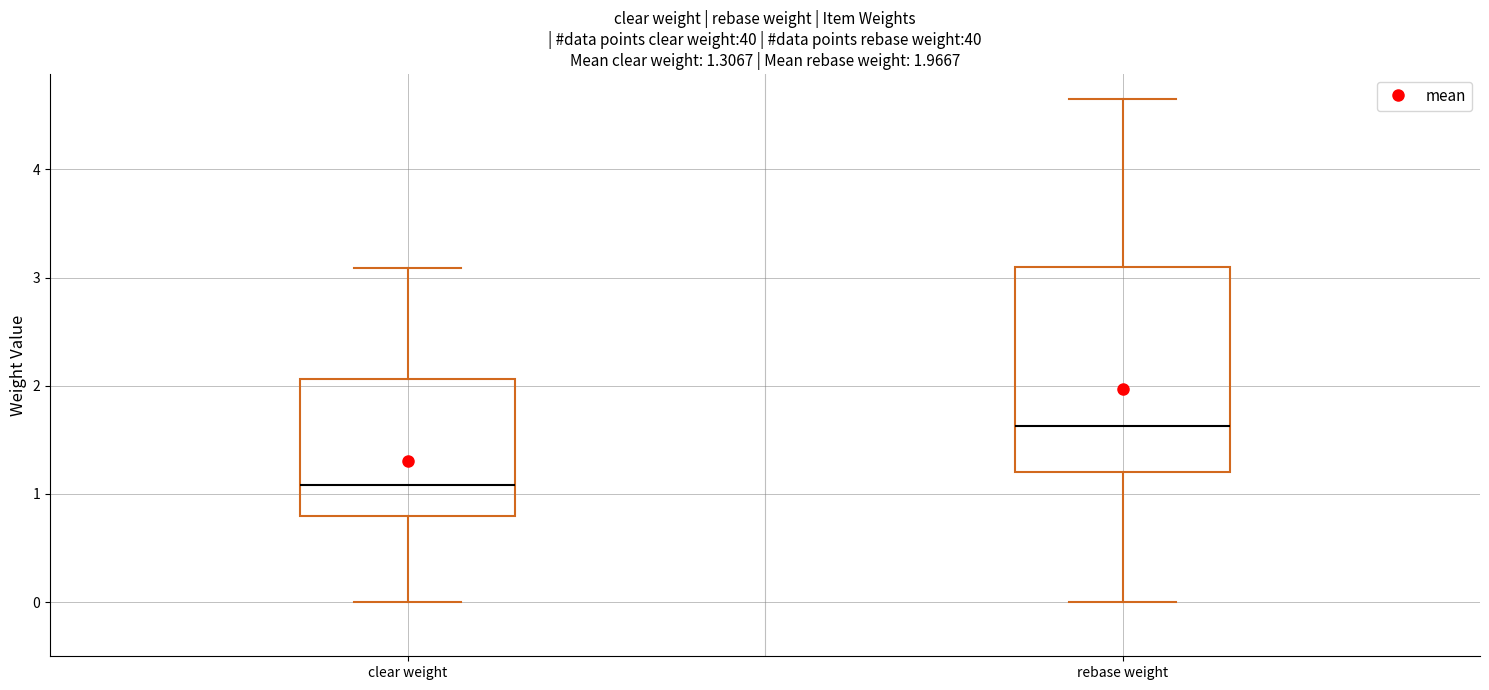

Which box is the tallest, from its lower edge to its upper edge?

rebase weight